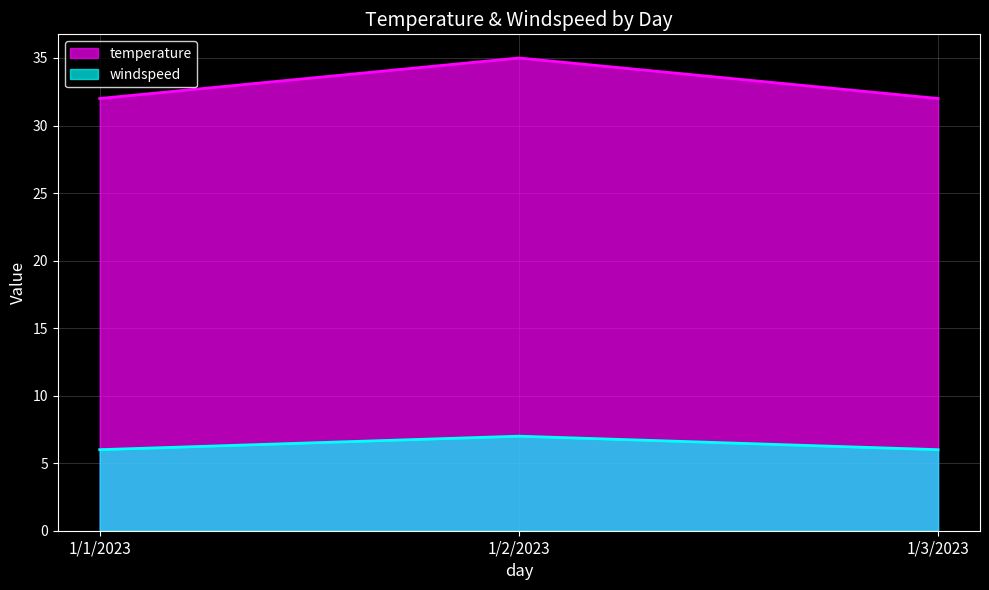

Reading left to right, what are all the values shown in this chart?

temperature: 32	35	32
windspeed: 6	7	6